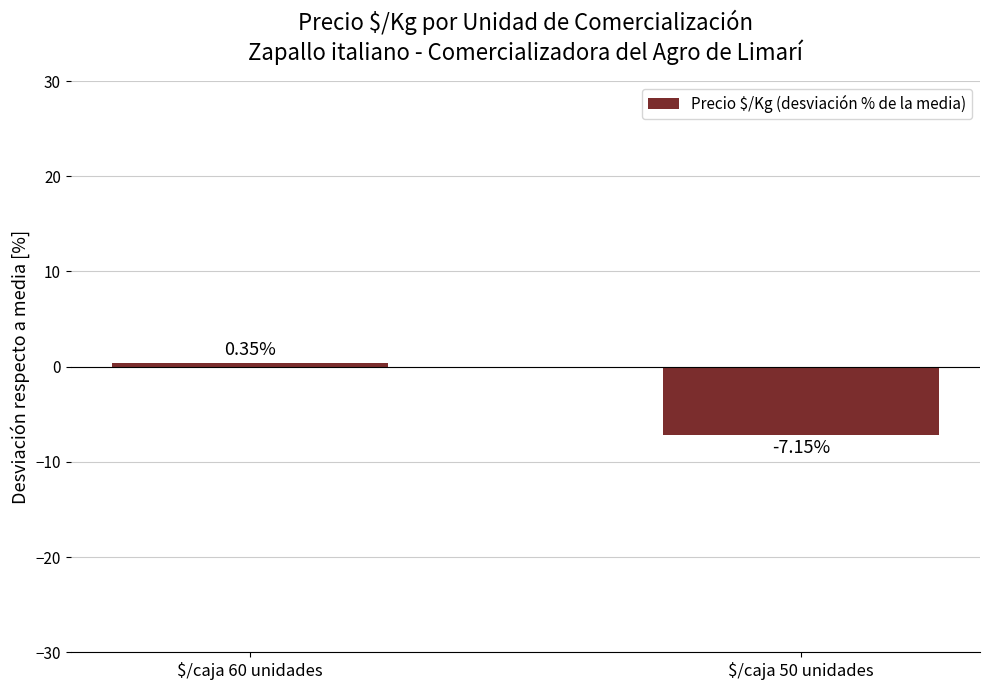

Count the number of categories in the chart.

2